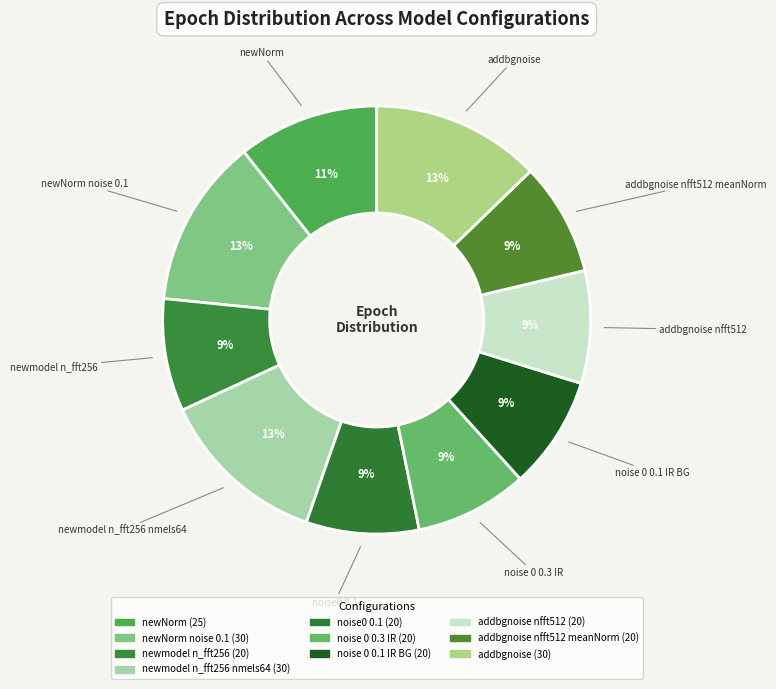

Count the number of slices in the pie.

10